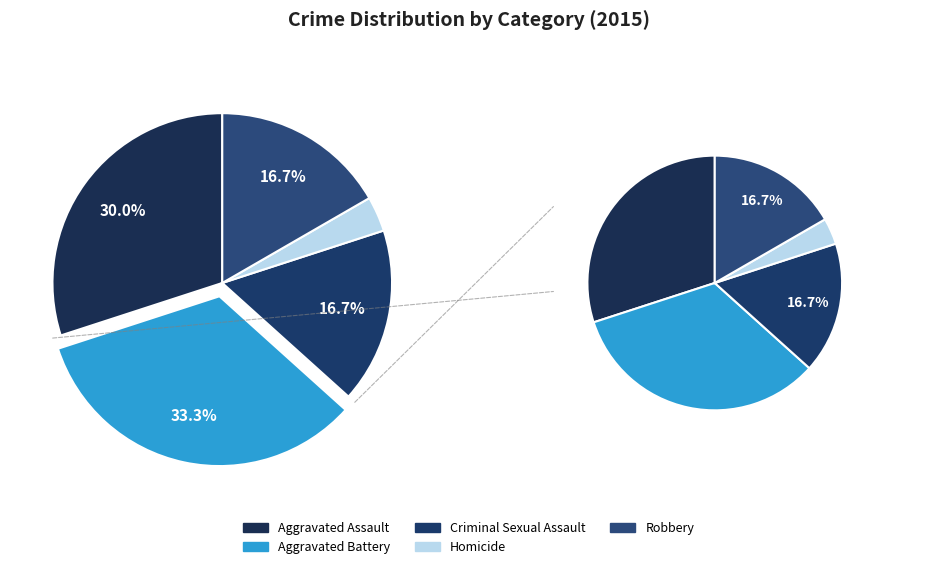

How many slices are in this pie chart?

5